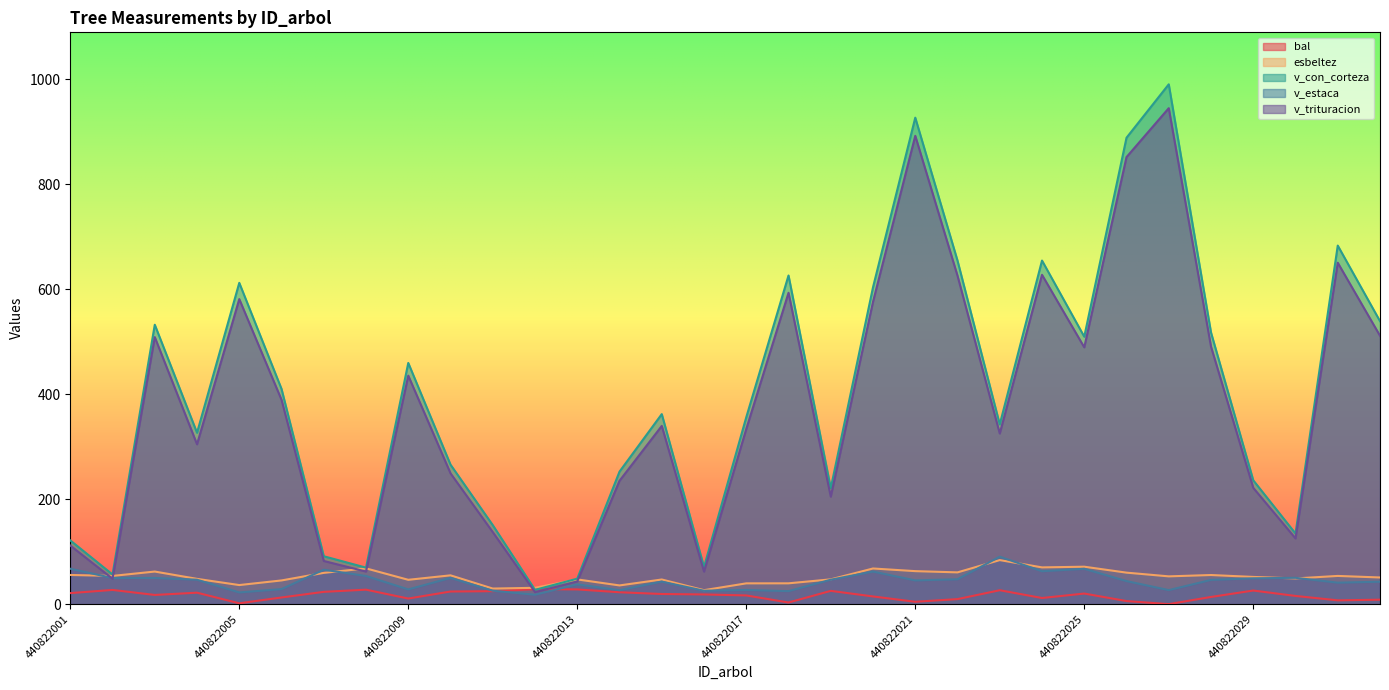

What is the value of the esbeltez point at the 32nd from the left?

50.8